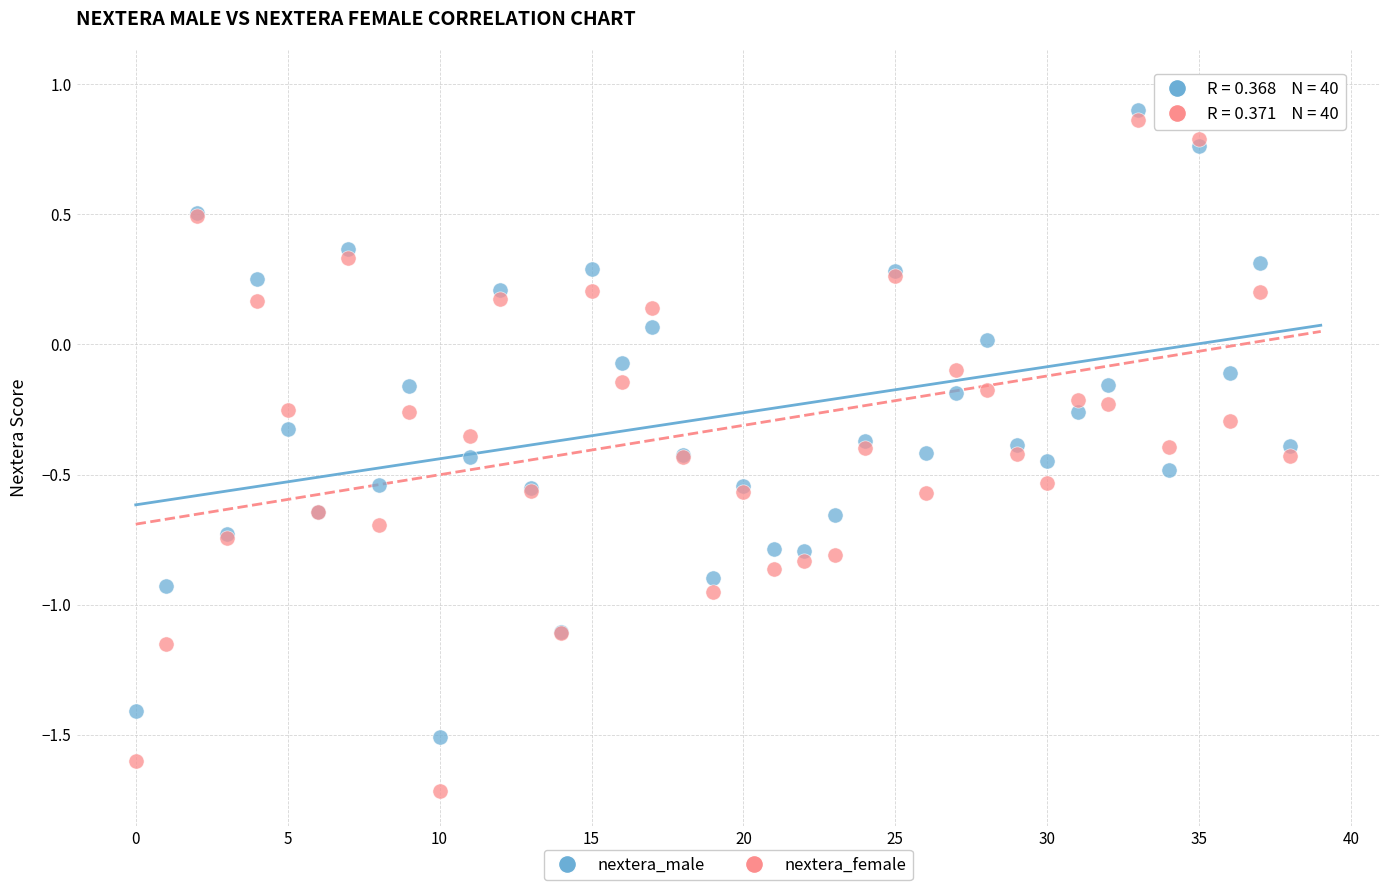

Which series contains the highest Y value?

nextera_female